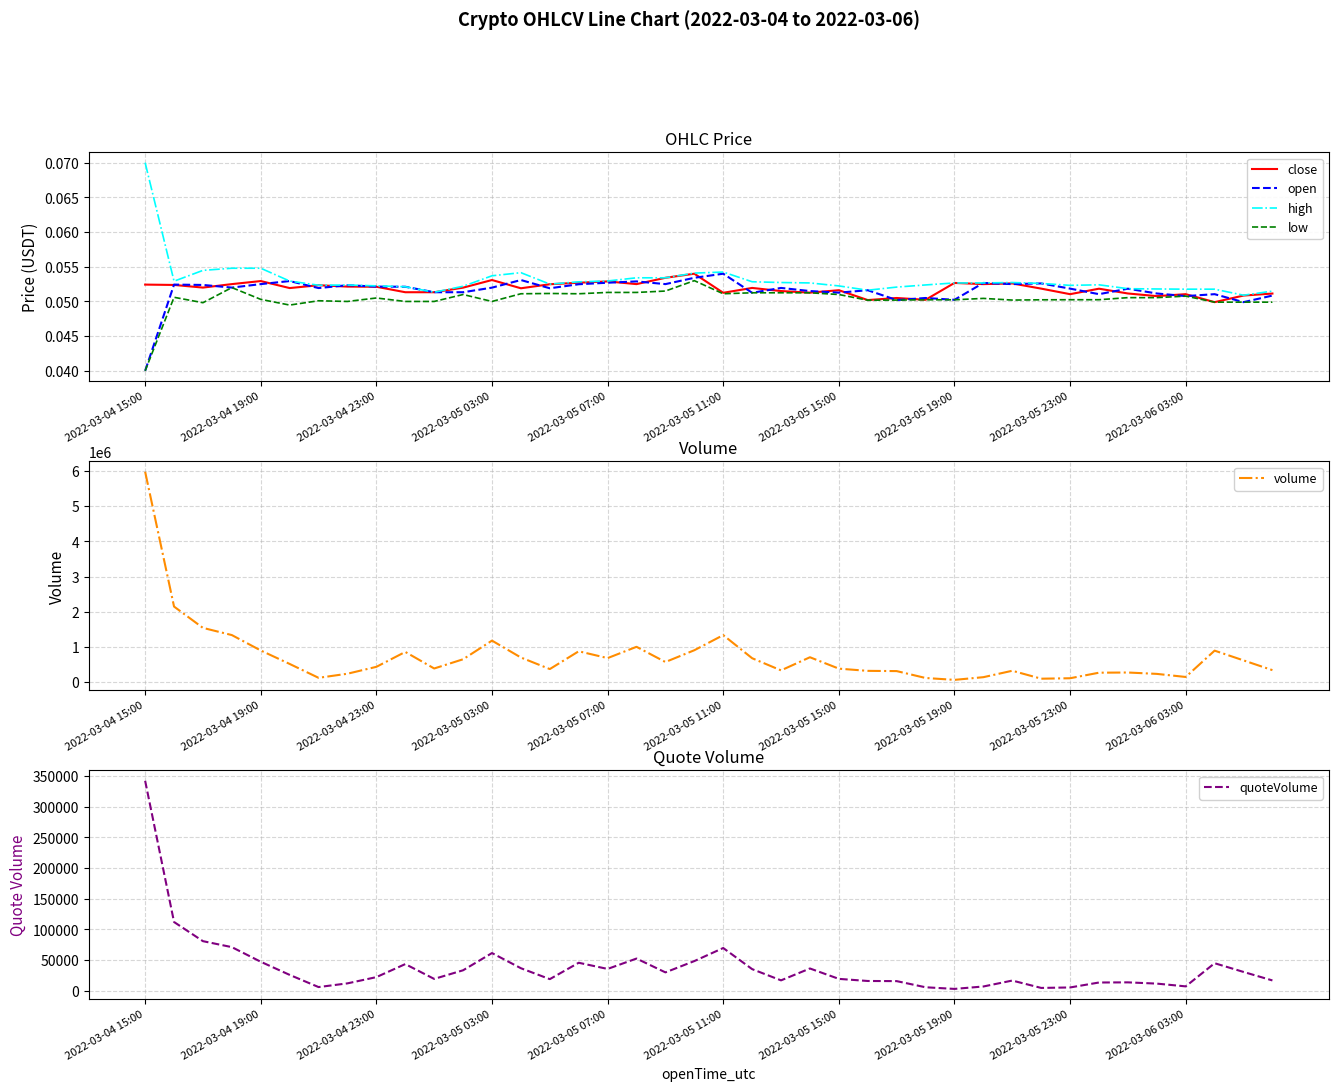

Reading left to right, transcribe all the data shown in this chart.

close: 0.1	0.1	0.1	0.1	0.1	0.1	0.1	0.1	0.1	0.1	0.1	0.1	0.1	0.1	0.1	0.1	0.1	0.1	0.1	0.1	0.1	0.1	0.1	0.1	0.1	0.1	0.1	0.1	0.1	0.1	0.1	0.1	0.1	0.1	0.1	0.1	0.1	0.0	0.1	0.1
open: 0.0	0.1	0.1	0.1	0.1	0.1	0.1	0.1	0.1	0.1	0.1	0.1	0.1	0.1	0.1	0.1	0.1	0.1	0.1	0.1	0.1	0.1	0.1	0.1	0.1	0.1	0.1	0.1	0.1	0.1	0.1	0.1	0.1	0.1	0.1	0.1	0.1	0.1	0.0	0.1
high: 0.1	0.1	0.1	0.1	0.1	0.1	0.1	0.1	0.1	0.1	0.1	0.1	0.1	0.1	0.1	0.1	0.1	0.1	0.1	0.1	0.1	0.1	0.1	0.1	0.1	0.1	0.1	0.1	0.1	0.1	0.1	0.1	0.1	0.1	0.1	0.1	0.1	0.1	0.1	0.1
low: 0.0	0.1	0.0	0.1	0.1	0.0	0.1	0.1	0.1	0.1	0.1	0.1	0.1	0.1	0.1	0.1	0.1	0.1	0.1	0.1	0.1	0.1	0.1	0.1	0.1	0.1	0.1	0.1	0.1	0.1	0.1	0.1	0.1	0.1	0.1	0.1	0.1	0.0	0.0	0.0
volume: 5982738.3	2146324.0	1539334.9	1334896.0	896083.7	513244.9	118277.1	235137.4	431248.1	855480.7	384072.7	646452.4	1177107.9	696196.2	367324.5	873852.6	679436.7	1000933.2	568189.1	903426.5	1333810.1	675969.5	330356.9	703876.8	379365.8	316438.6	309880.6	113567.0	60162.0	136553.5	319387.8	93508.9	106213.8	264194.1	269566.7	230375.7	142621.6	892006.1	614694.1	337071.5
quoteVolume: 342158.8	112122.0	80921.7	71199.0	47359.7	25970.2	6139.7	12177.4	22344.9	43568.9	19418.0	33492.5	61546.4	36834.8	19054.6	45739.3	35687.4	52589.8	30067.8	48482.3	69768.3	35363.9	17063.2	36416.2	19485.5	16056.7	15831.4	5817.9	3147.6	7082.9	16752.7	4746.1	5496.9	13579.5	13808.1	11778.6	7275.0	45000.9	30799.4	16940.5